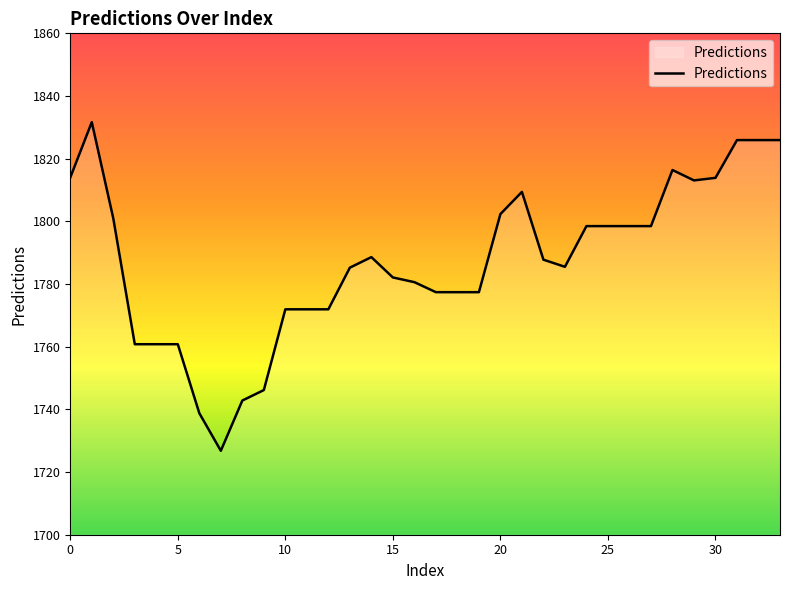

What is the difference between the maximum and minimum values?

104.9